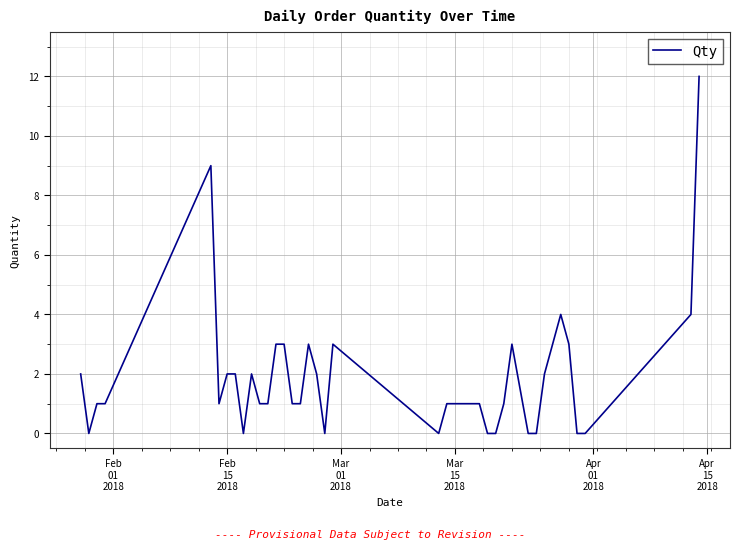

Reading left to right, list all the values displayed in this chart.

2	0	1	1	9	1	2	2	0	2	1	1	3	3	1	1	3	2	0	3	0	1	1	1	1	0	0	1	3	0	0	2	3	4	3	0	0	4	12